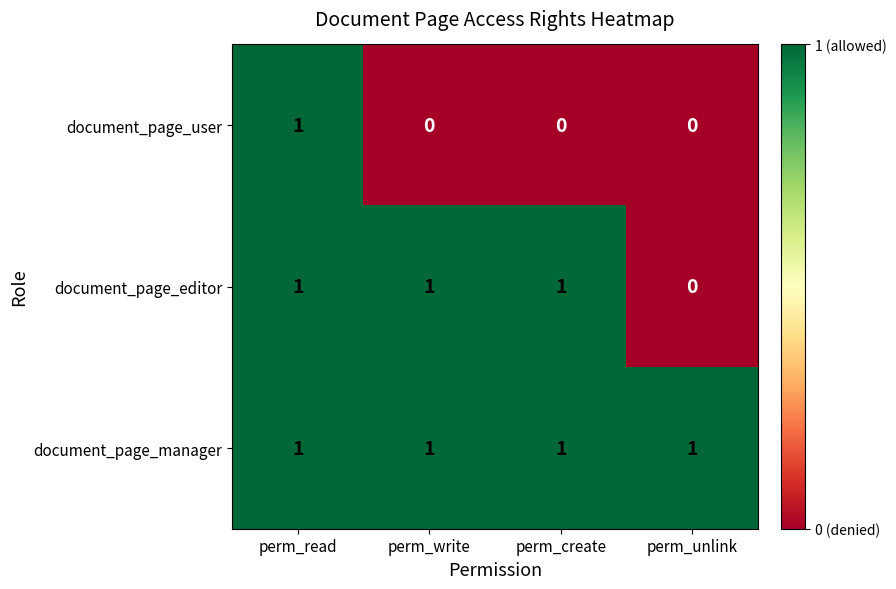

What is the sum of all document_page_editor values?

3